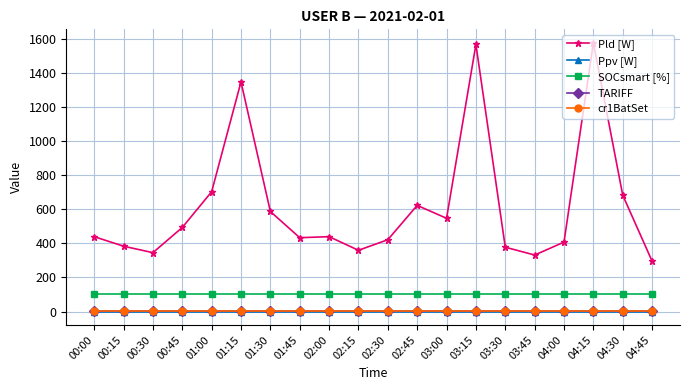

What are all the series names shown in the legend?

Pld [W], Ppv [W], SOCsmart [%], TARIFF, cr1BatSet